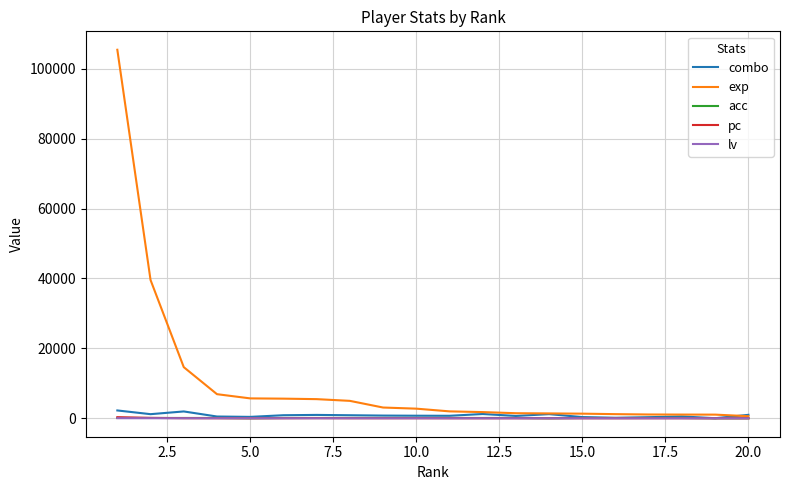

Which series has the largest total across all categories?

exp